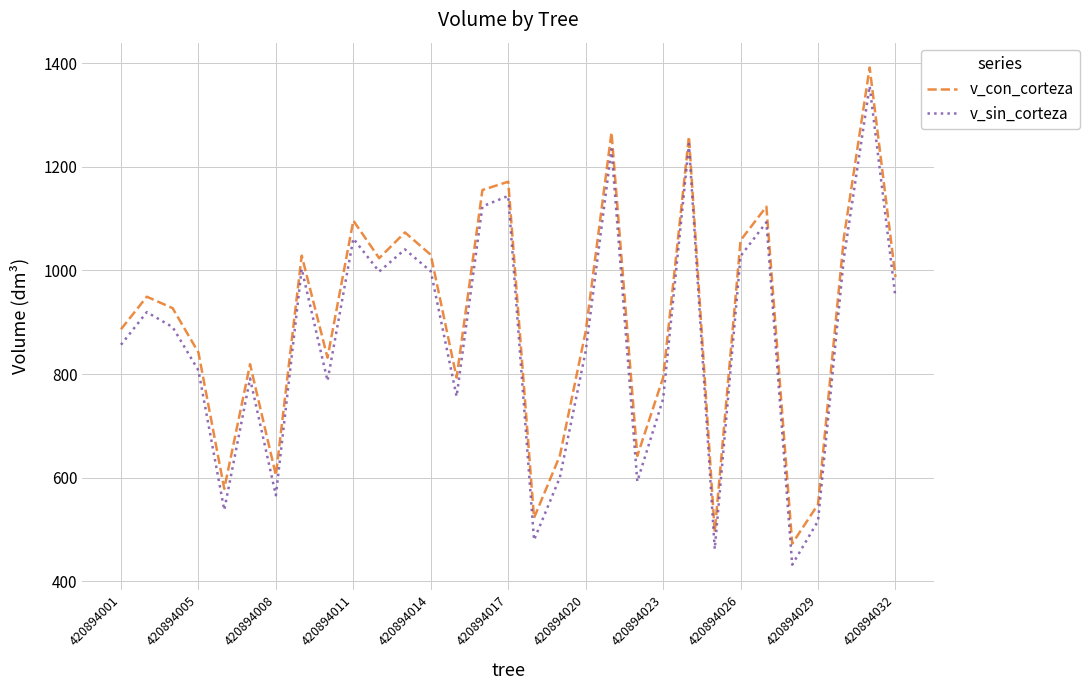

What is the greatest value displayed?

1391.5